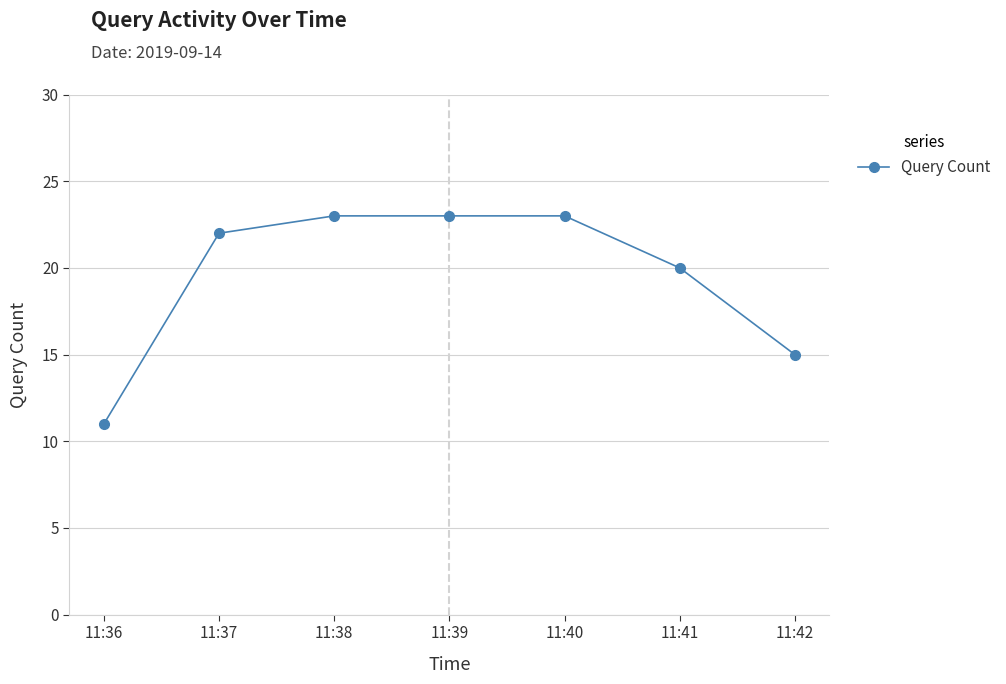

Is this an area chart (filled region under the line)?

No